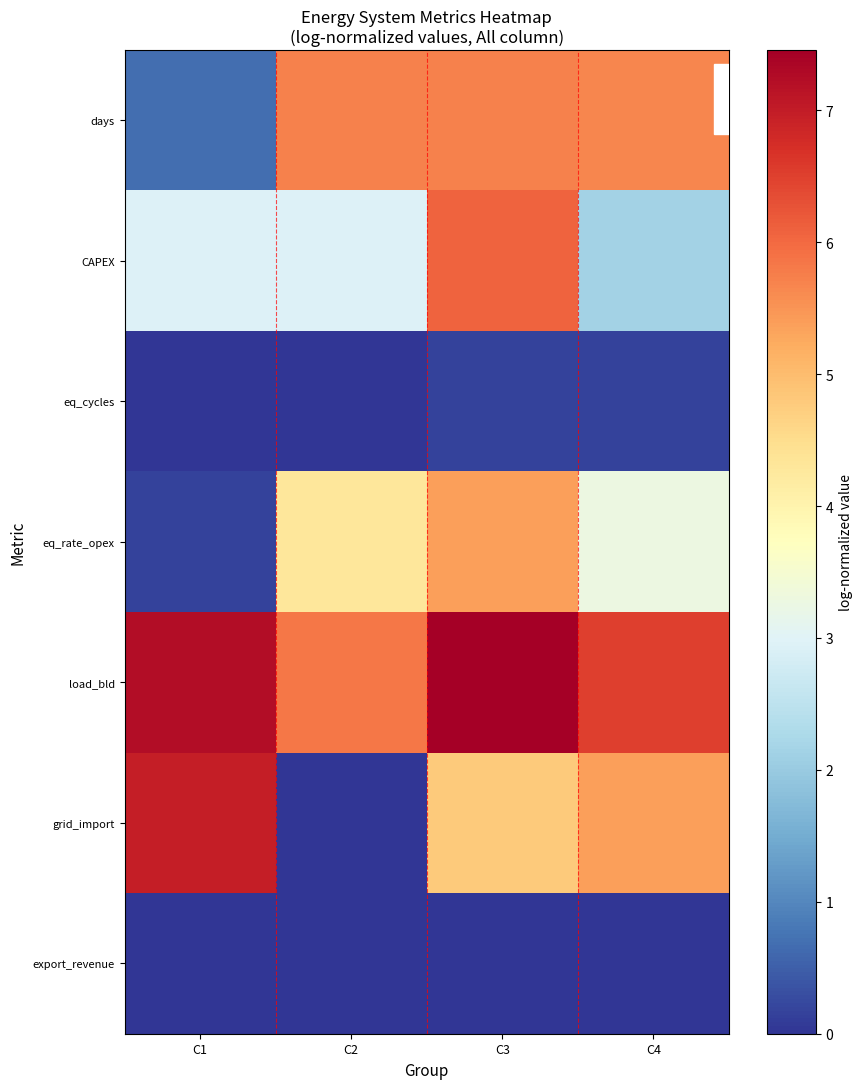

How many data points does each series have?

4